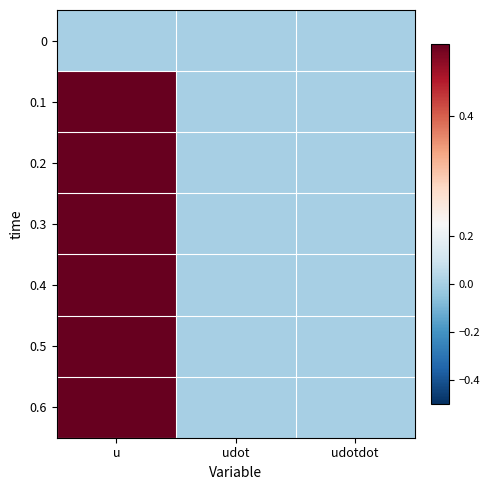

Reading left to right, extract all data points from this chart.

0: u=0.0	udot=0.0	udotdot=0.0
0.1: u=0.5	udot=0.0	udotdot=0.0
0.2: u=0.5	udot=0.0	udotdot=0.0
0.3: u=0.5	udot=0.0	udotdot=0.0
0.4: u=0.5	udot=0.0	udotdot=0.0
0.5: u=0.5	udot=0.0	udotdot=0.0
0.6: u=0.5	udot=0.0	udotdot=0.0